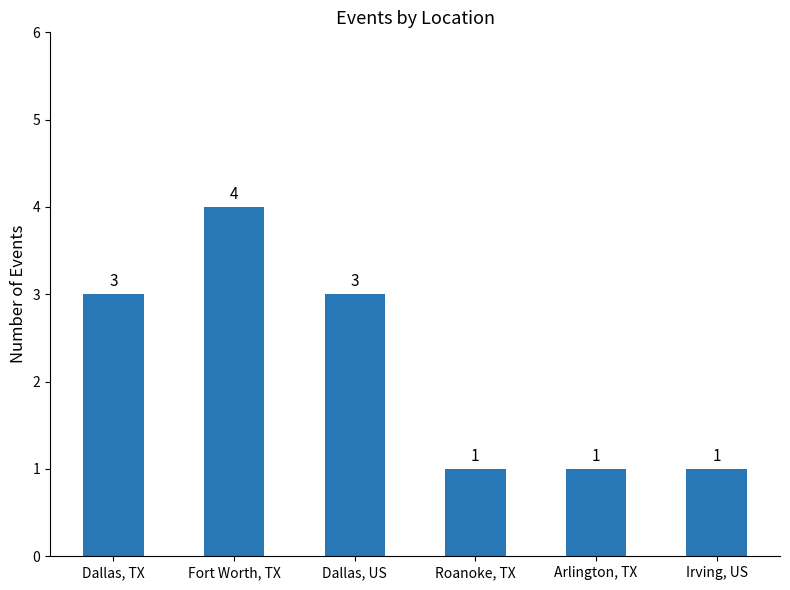

Reading left to right, what are all the values shown in this chart?

3	4	3	1	1	1